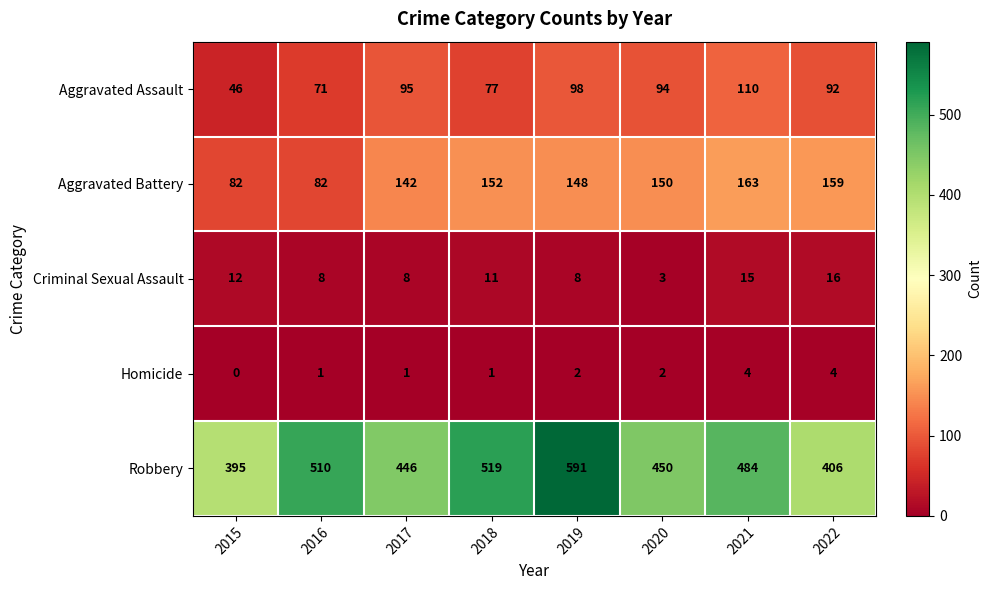

What is the difference between the highest and lowest values at 2020?

448